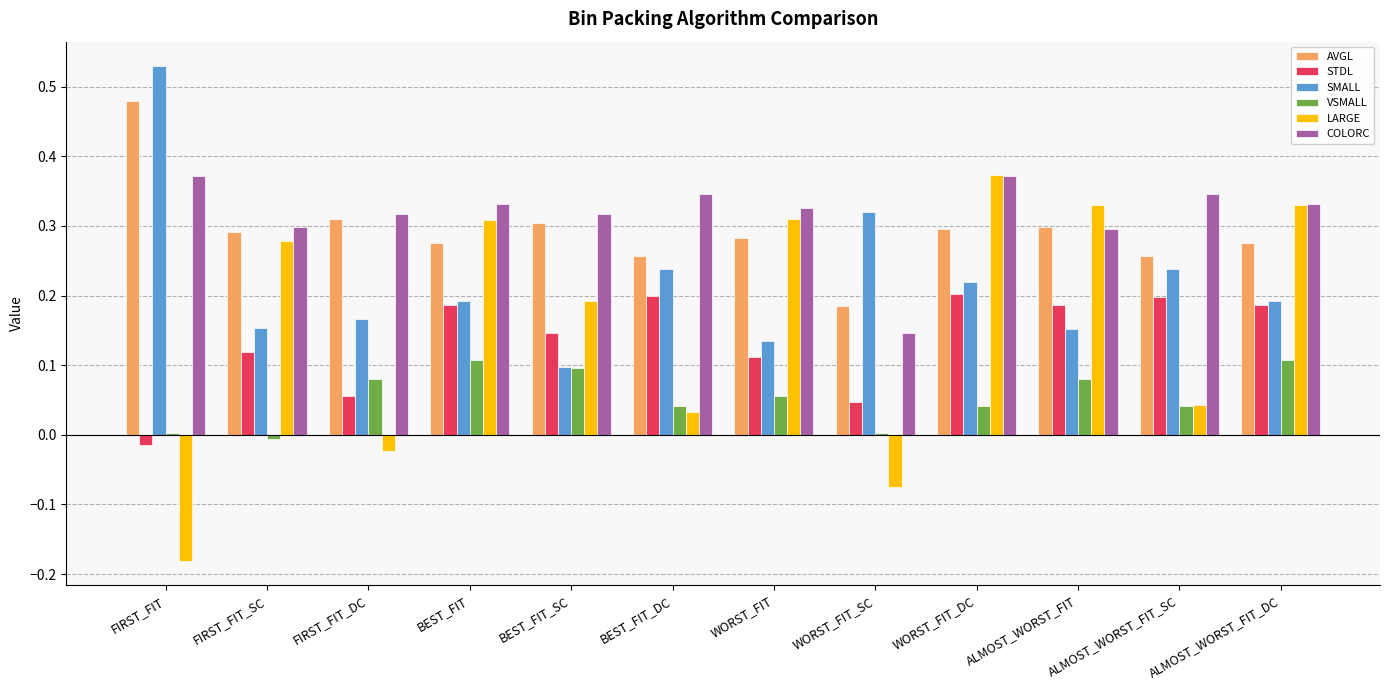

What are all the series names shown in the legend?

AVGL, STDL, SMALL, VSMALL, LARGE, COLORC